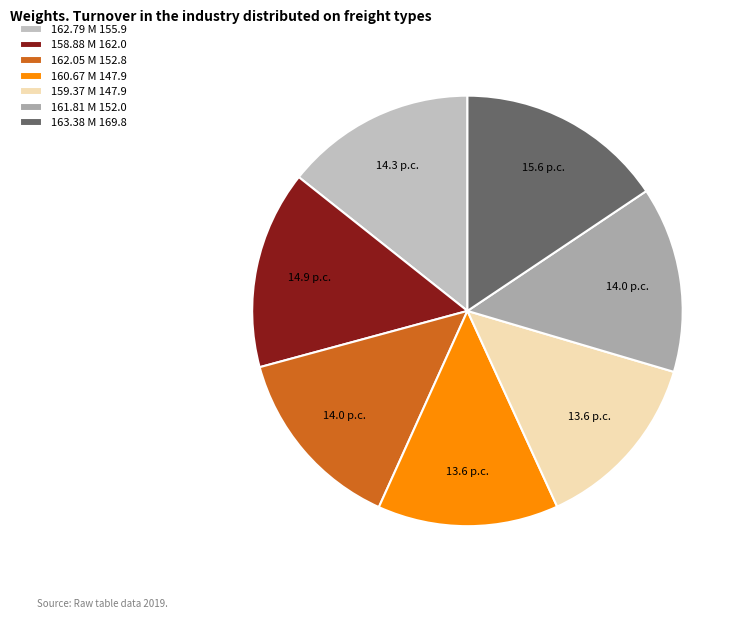

Does 160.67 M represent more than half of the total?

No